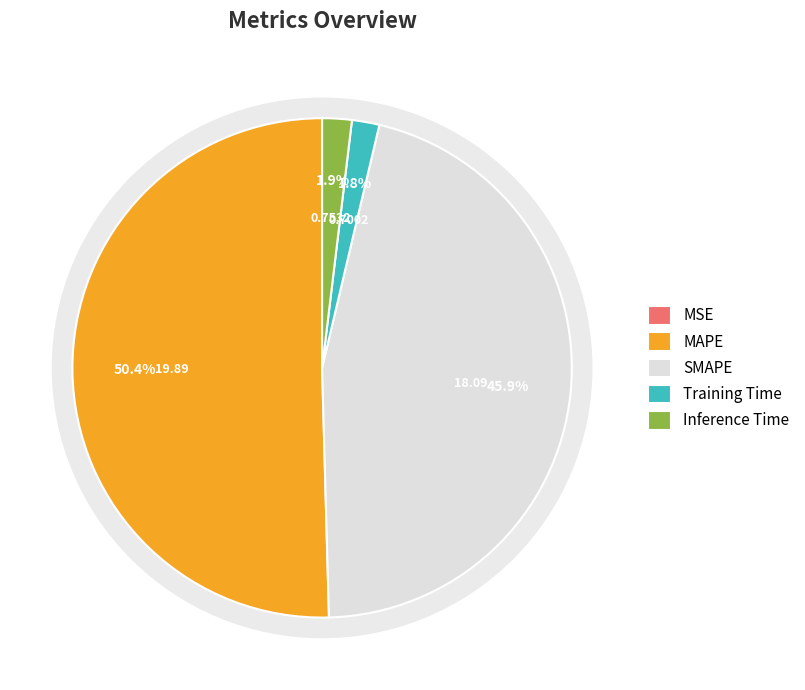

Is the sum of SMAPE and MSE greater than half?

No